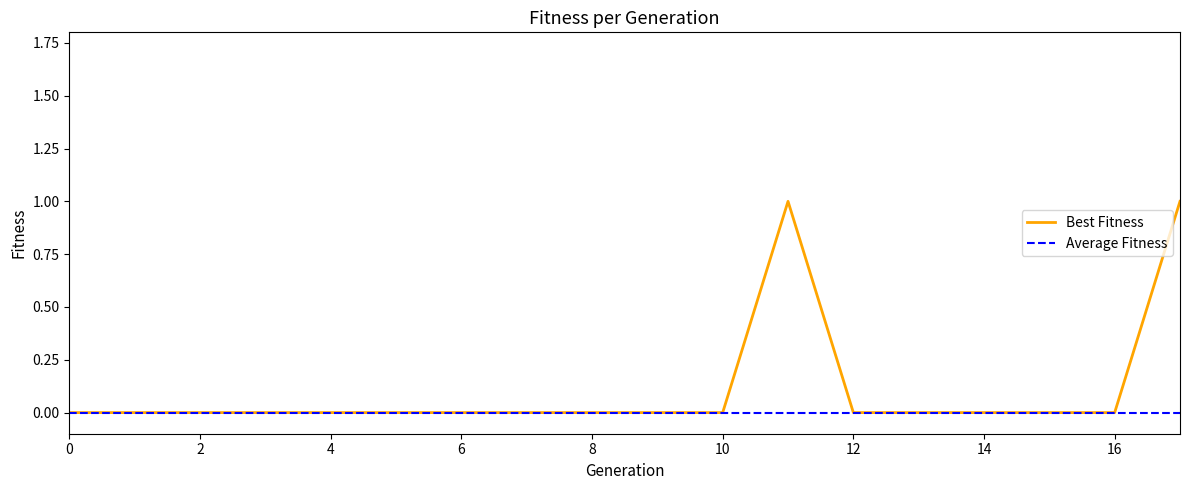

Which series has the largest total across all categories?

Best Fitness